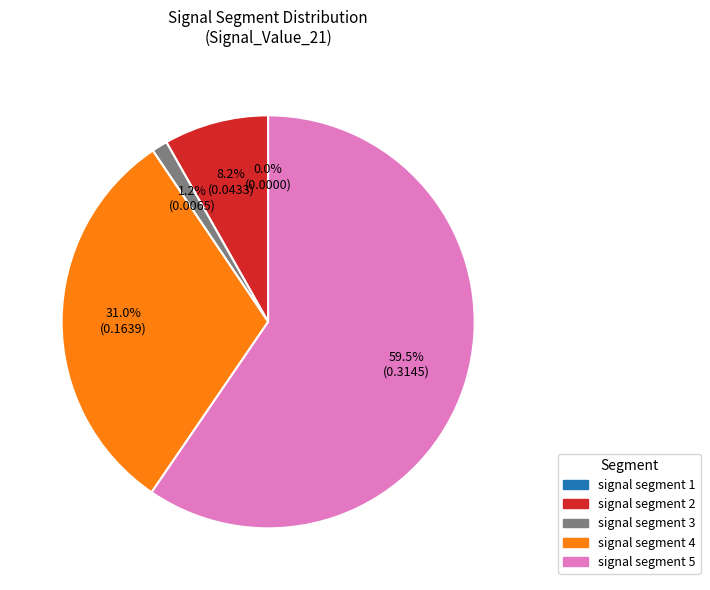

To the nearest percent, what is the average slice percentage?

20%